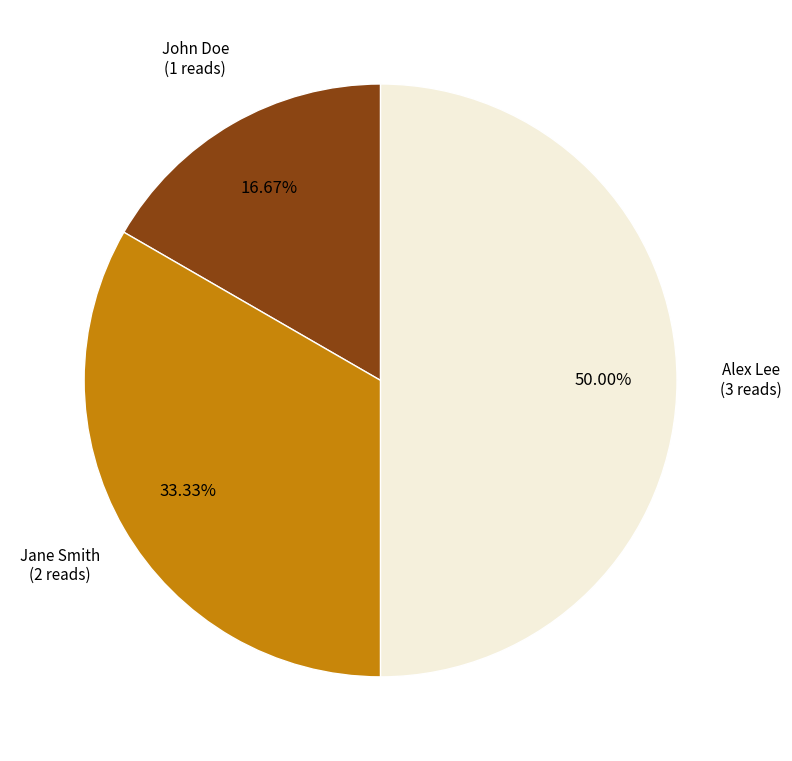

To the nearest percent, what is the difference between the largest and smallest slice percentages?

33%